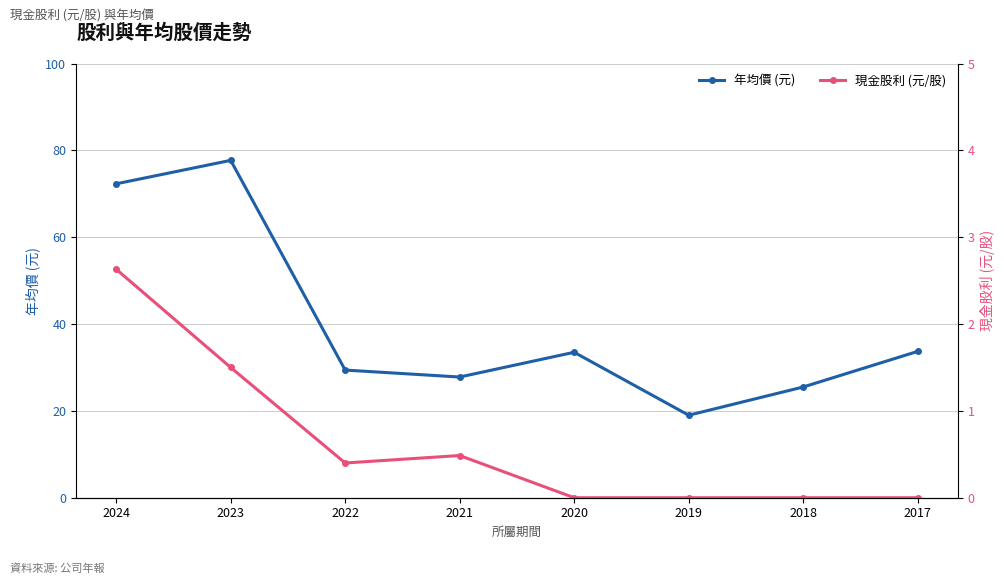

What is the spread (max minus min) of values at 2022?

29.0